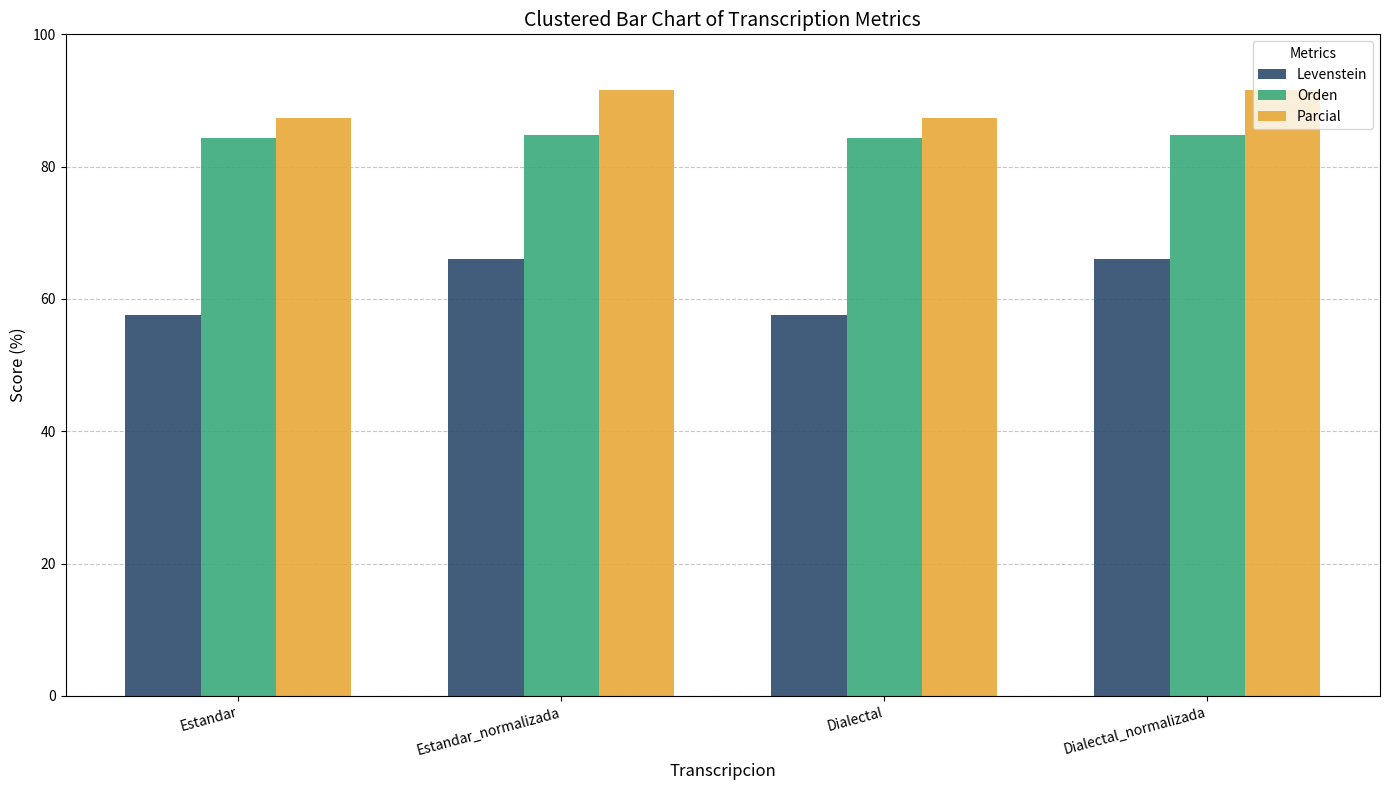

Reading left to right, what are all the values shown in this chart?

Levenstein: 57.5	66.0	57.5	66.0
Orden: 84.3	84.8	84.3	84.8
Parcial: 87.4	91.6	87.4	91.6